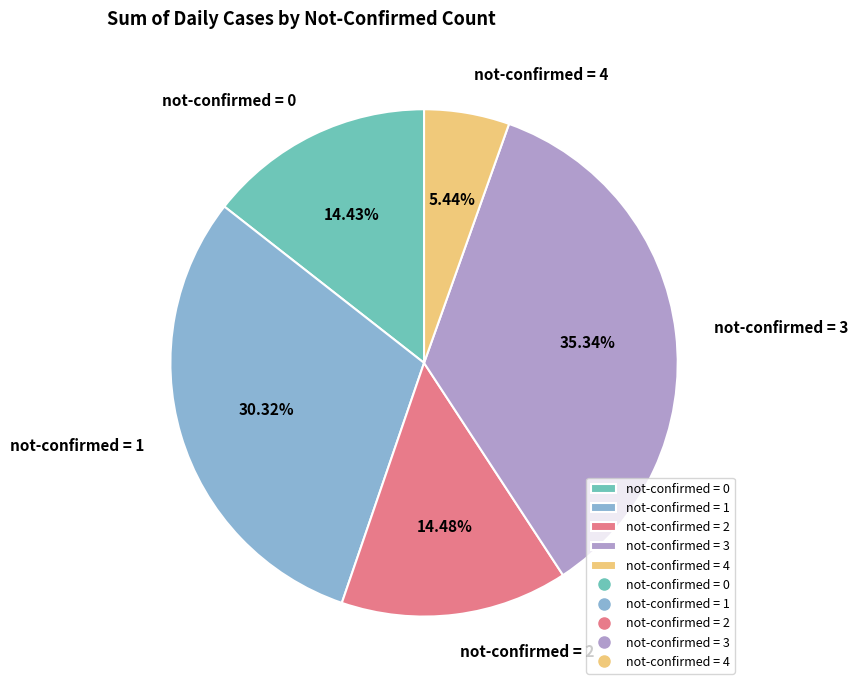

Is the sum of not-confirmed = 1 and not-confirmed = 4 greater than half?

No